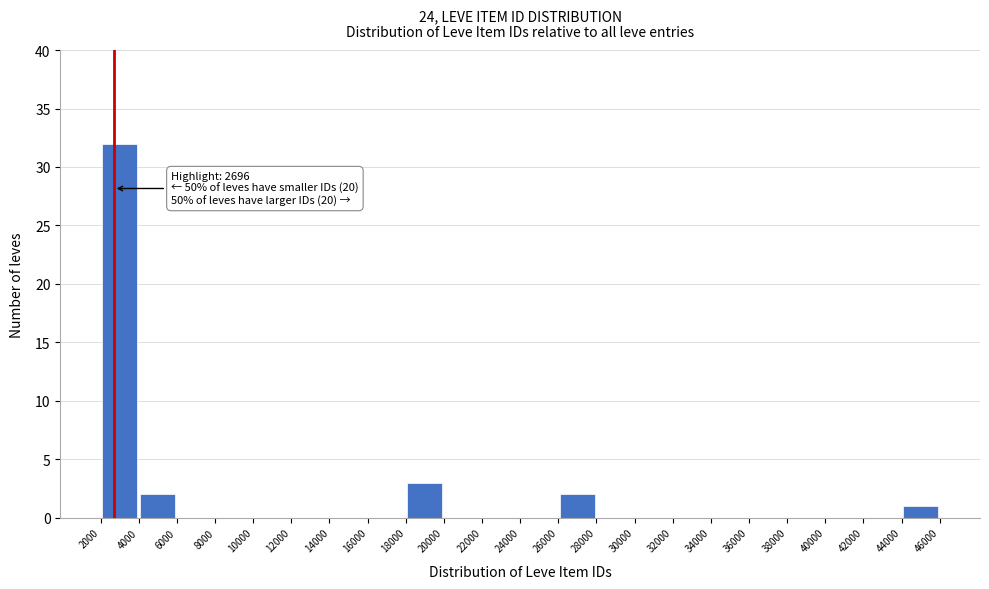

Over which range of the x-axis is the bar tallest?

2000 to 4000